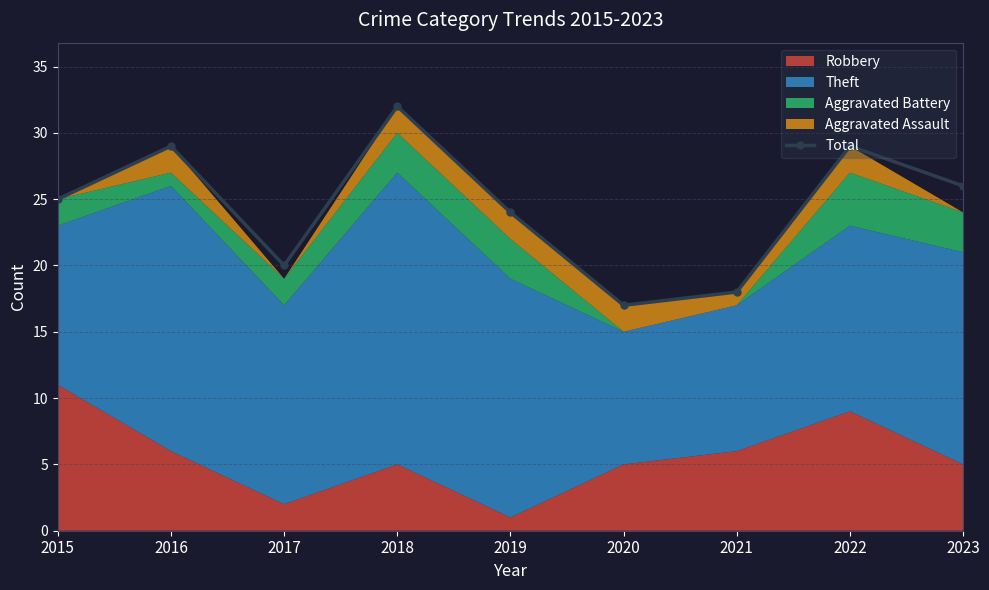

Rank the categories by value from highest to lowest.

2018, 2016, 2022, 2023, 2015, 2019, 2017, 2021, 2020